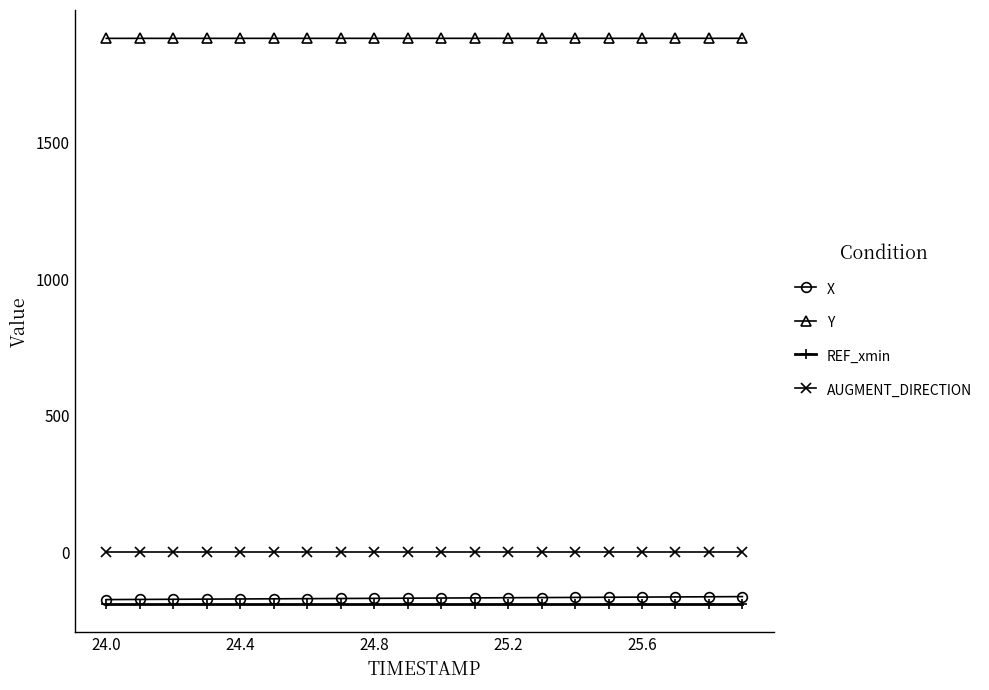

What is the minimum value for X?

-173.2